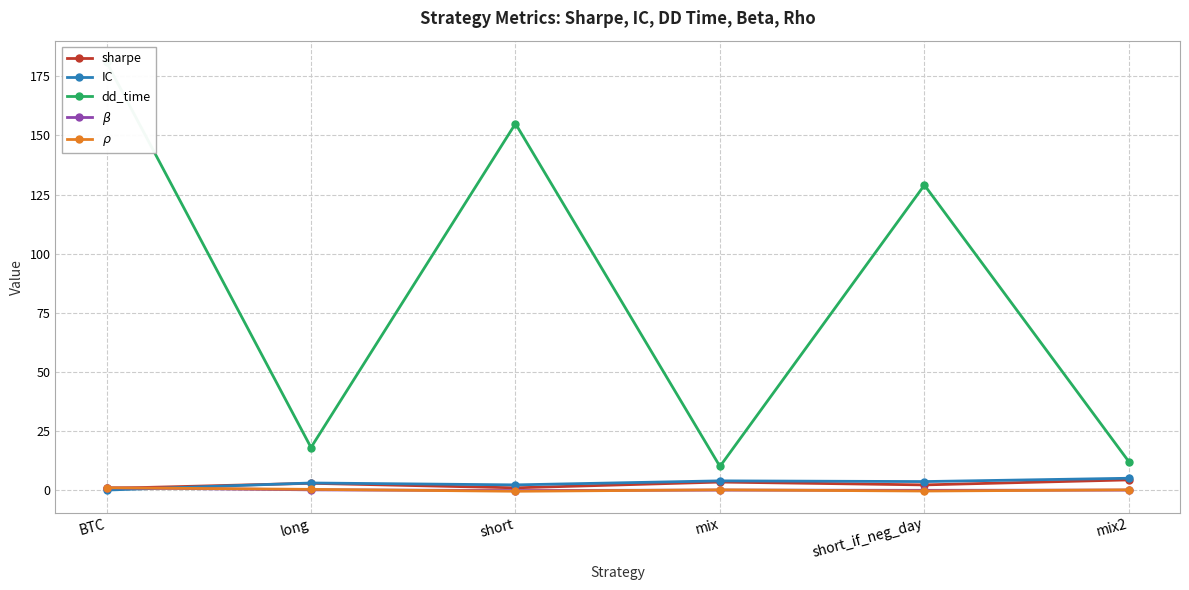

What is the difference between the maximum and second lowest values in the IC series?

2.8